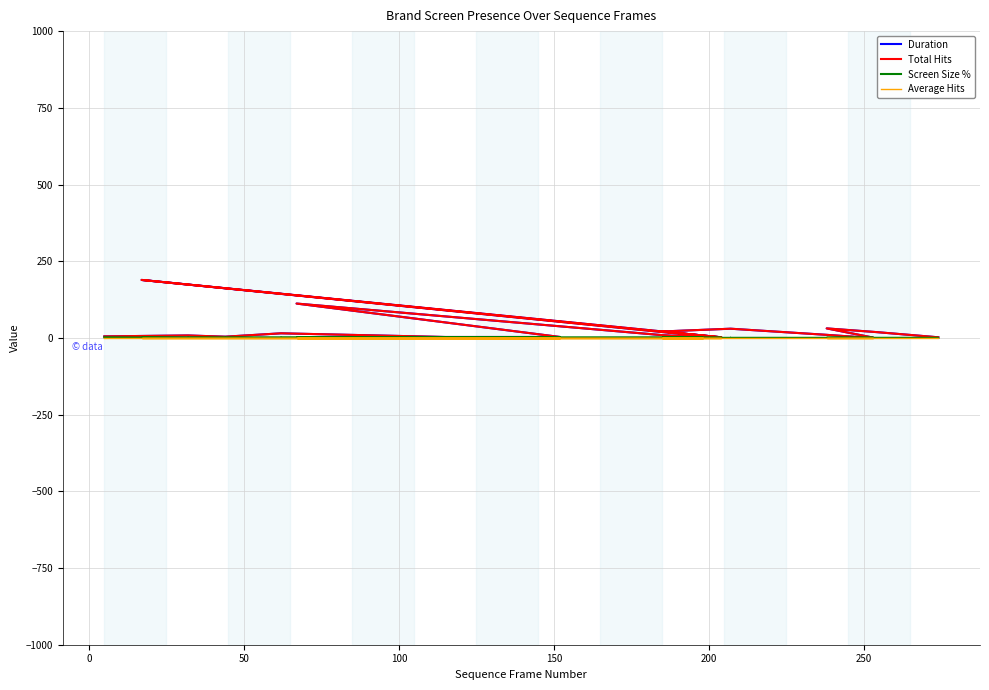

Count the Screen Size % values in the range 0 to 1.

39